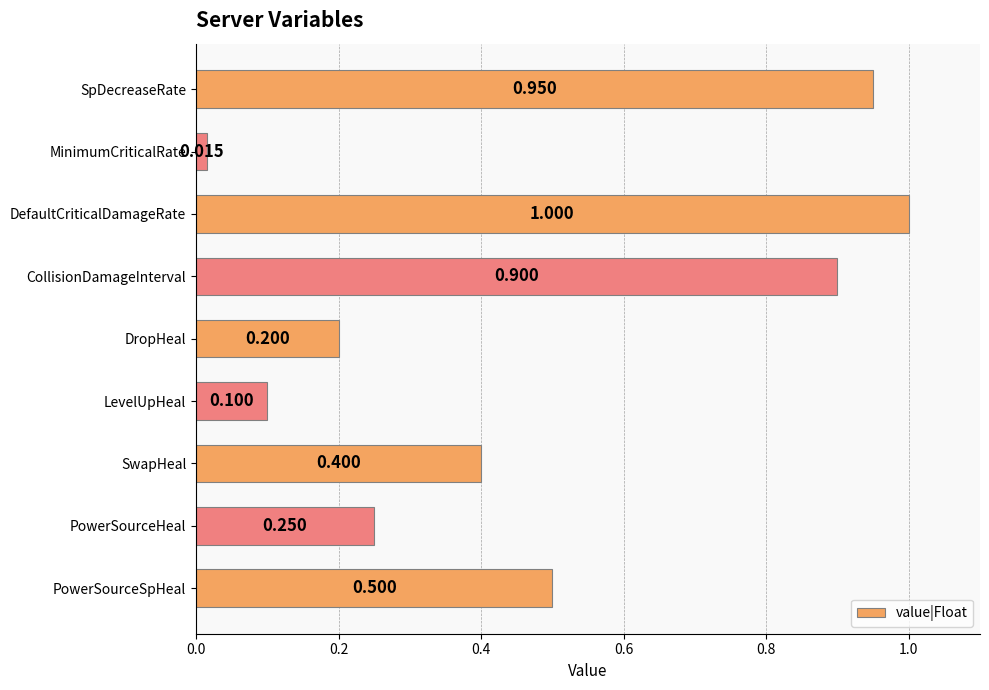

What is the label of the 5th bar from the bottom?

DropHeal